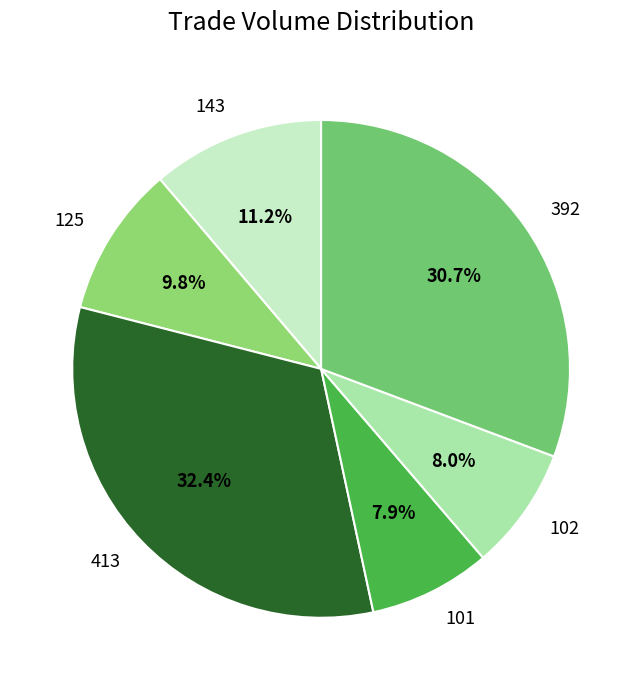

To the nearest percent, what is the difference between the 413 and 102 slice percentages?

24%